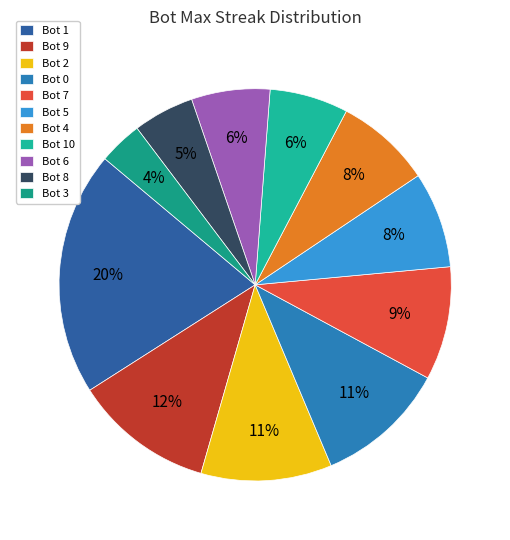

To the nearest percent, what portion does Bot 8 represent?

5%